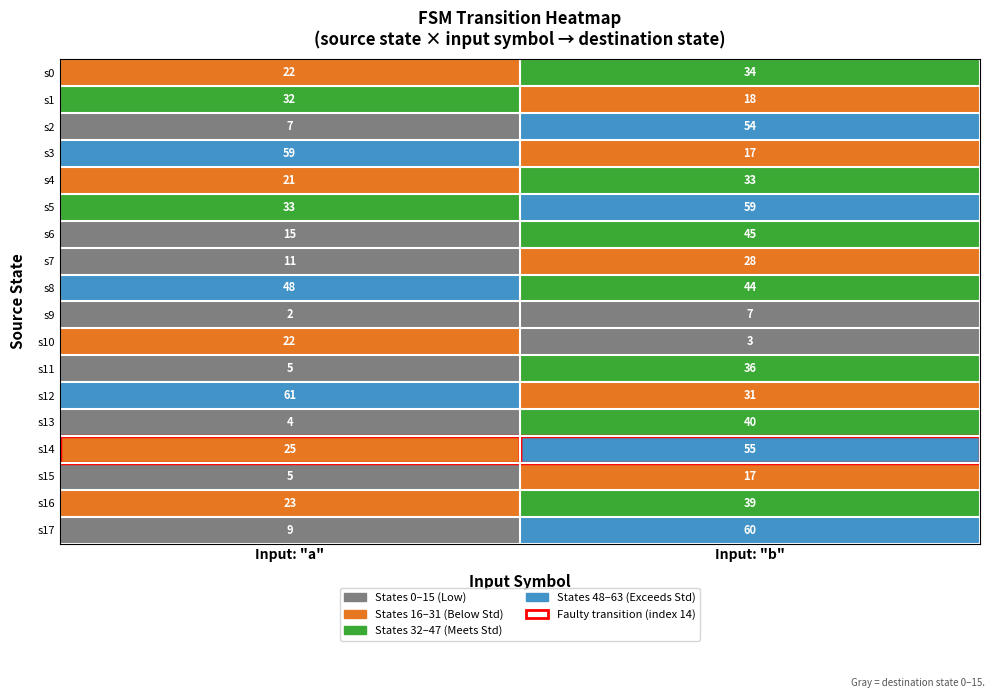

What is the average value of the s0 series?

28